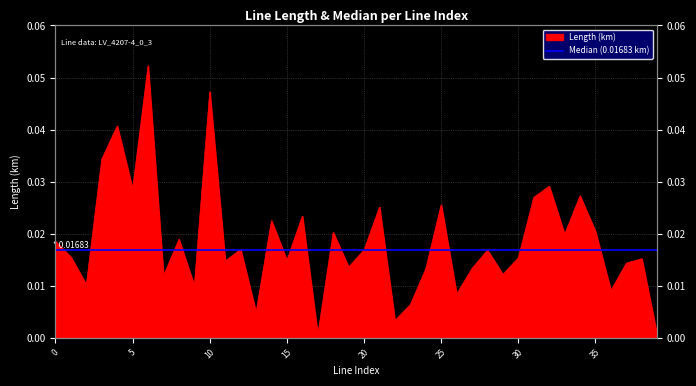

Reading left to right, extract all data points from this chart.

0.0	0.0	0.0	0.0	0.0	0.0	0.1	0.0	0.0	0.0	0.0	0.0	0.0	0.0	0.0	0.0	0.0	0.0	0.0	0.0	0.0	0.0	0.0	0.0	0.0	0.0	0.0	0.0	0.0	0.0	0.0	0.0	0.0	0.0	0.0	0.0	0.0	0.0	0.0	0.0